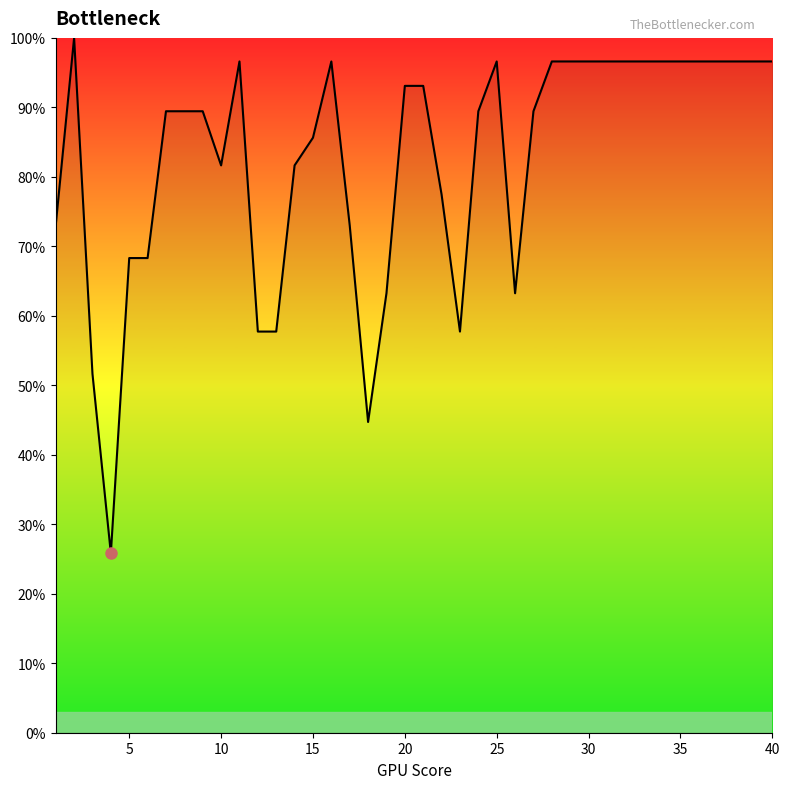

What is the difference between the maximum and minimum values?

74.2